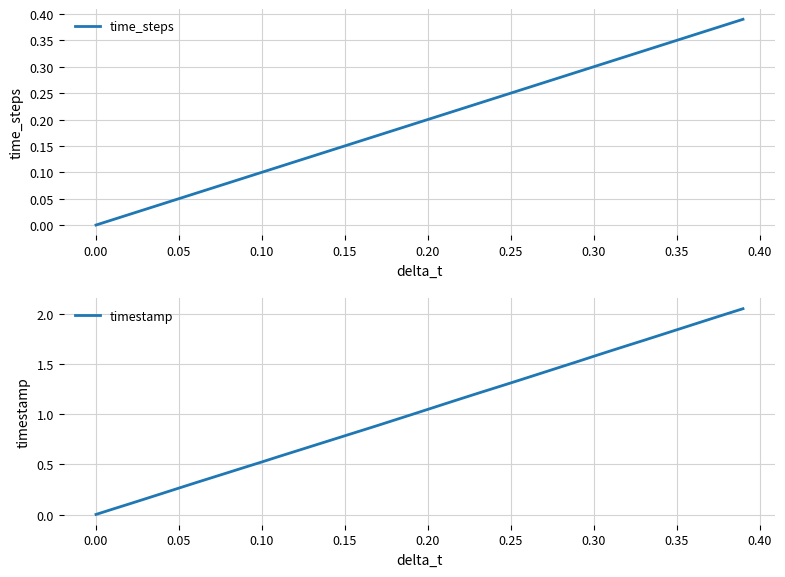

The time_steps series shows 0.2 at 0.20. True or false?

True